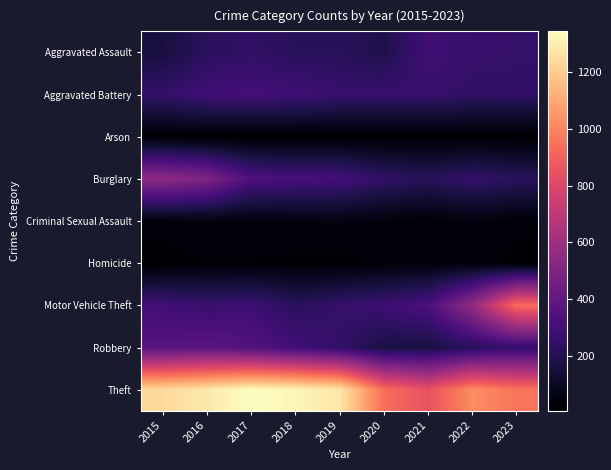

Reading left to right, what are all the values shown in this chart?

Aggravated Assault: 2015=161	2016=224	2017=247	2018=218	2019=219	2020=189	2021=292	2022=263	2023=257
Aggravated Battery: 2015=254	2016=296	2017=300	2018=294	2019=264	2020=267	2021=266	2022=244	2023=247
Arson: 2015=22	2016=13	2017=12	2018=8	2019=16	2020=12	2021=18	2022=15	2023=14
Burglary: 2015=545	2016=498	2017=335	2018=316	2019=304	2020=249	2021=216	2022=257	2023=224
Criminal Sexual Assault: 2015=43	2016=50	2017=41	2018=49	2019=54	2020=40	2021=33	2022=46	2023=33
Homicide: 2015=13	2016=27	2017=27	2018=23	2019=20	2020=33	2021=38	2022=36	2023=23
Motor Vehicle Theft: 2015=293	2016=268	2017=281	2018=223	2019=258	2020=284	2021=326	2022=564	2023=937
Robbery: 2015=370	2016=377	2017=351	2018=298	2019=252	2020=172	2021=167	2022=223	2023=259
Theft: 2015=1242	2016=1284	2017=1342	2018=1320	2019=1277	2020=941	2021=848	2022=1023	2023=958